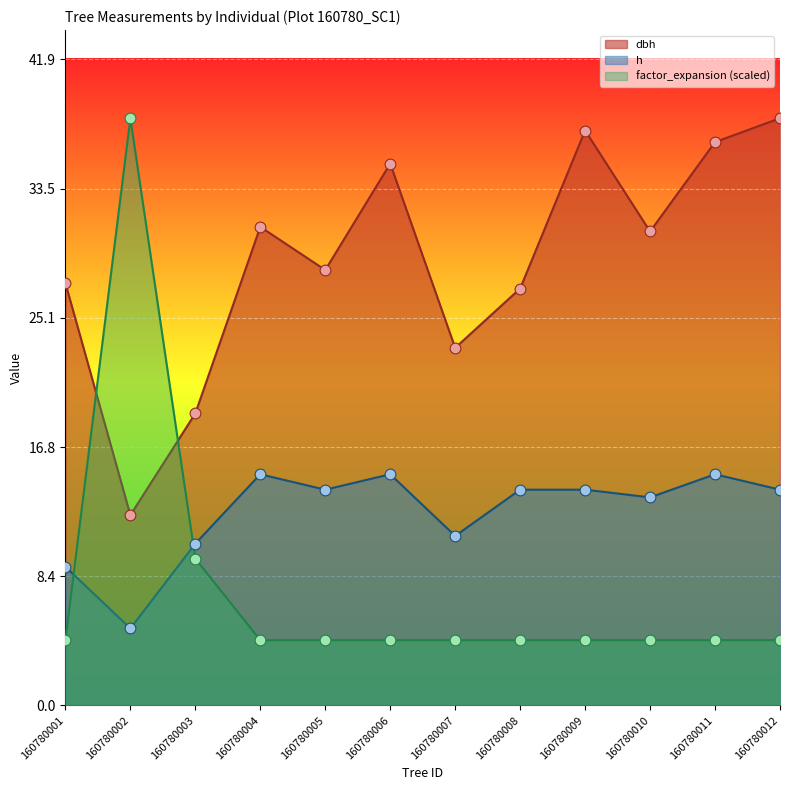

Is the value of h at 160780001 greater than the value of factor_expansion at 160780008?

Yes